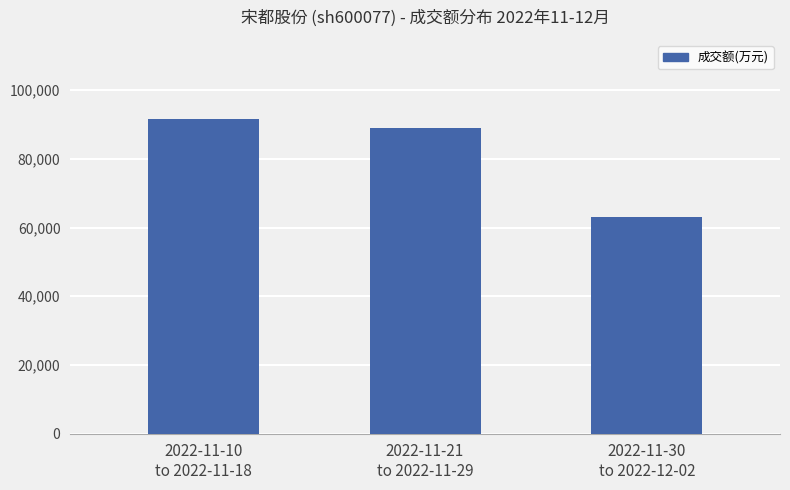

What is the ratio of the value at 2022-11-30
to 2022-12-02 to the value at 2022-11-10
to 2022-11-18?

0.7